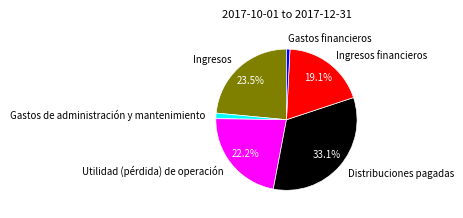

How many slices are in this pie chart?

6